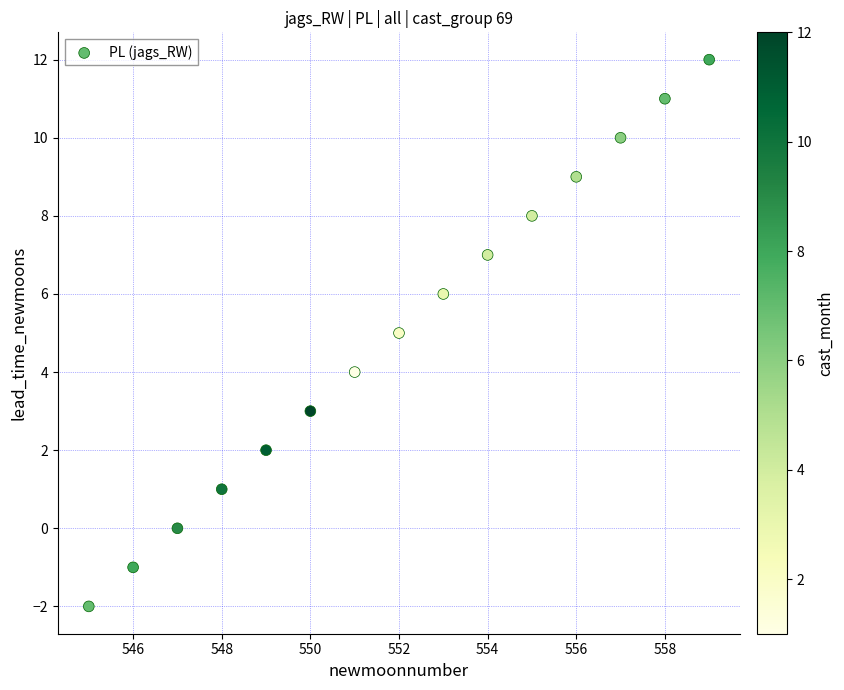

What is the range of Y values (max minus min)?

14